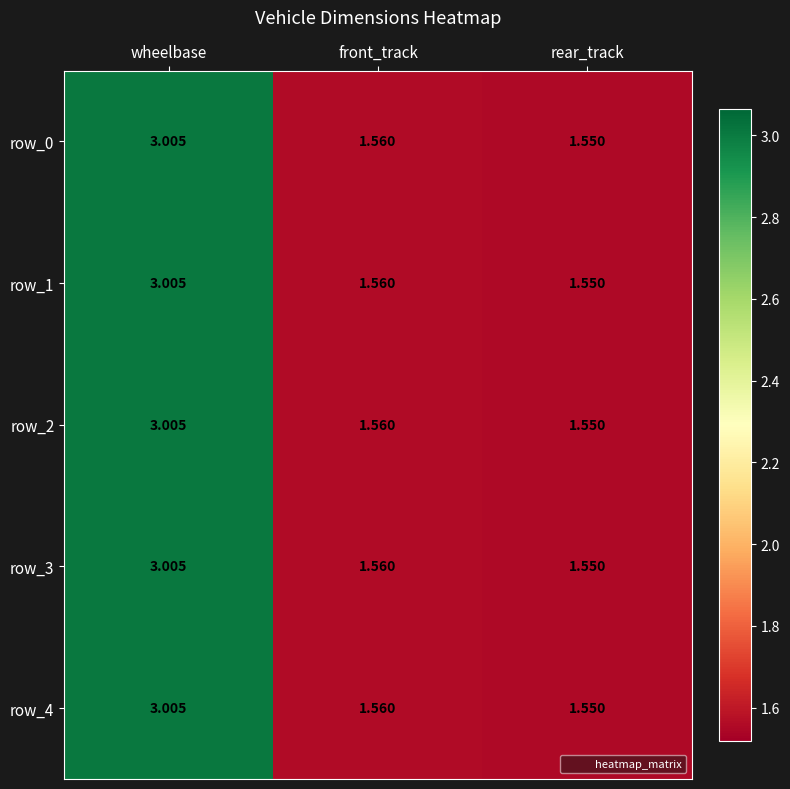

Is the value of row_1 at rear_track greater than the value of row_3 at front_track?

No